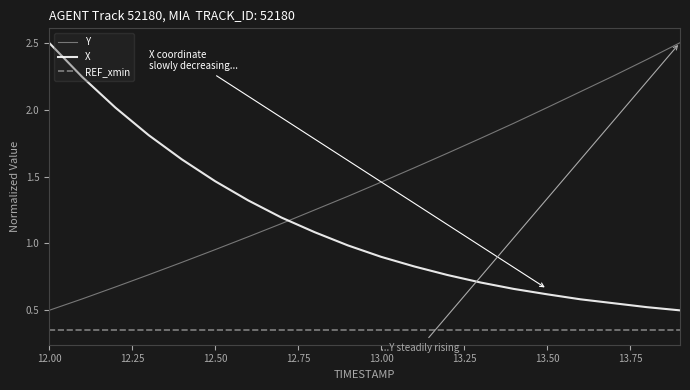

What is the maximum value for Y?

2.5